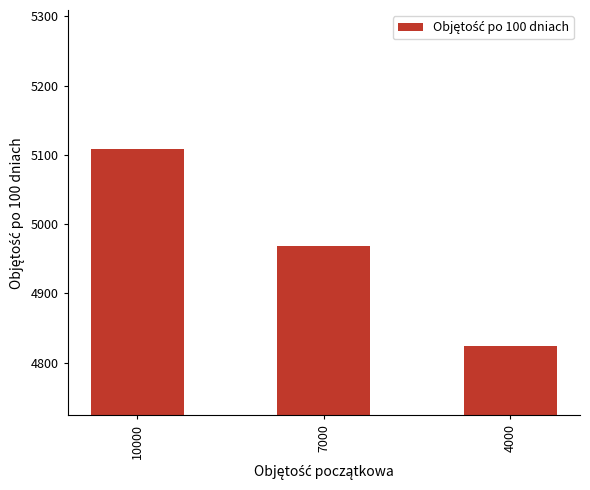

The chart shows a value of 1013 at 7000. True or false?

False